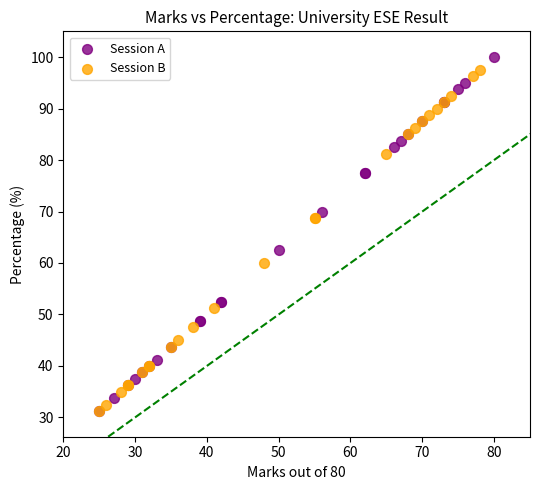

Which series reaches the maximum Y coordinate?

Session A